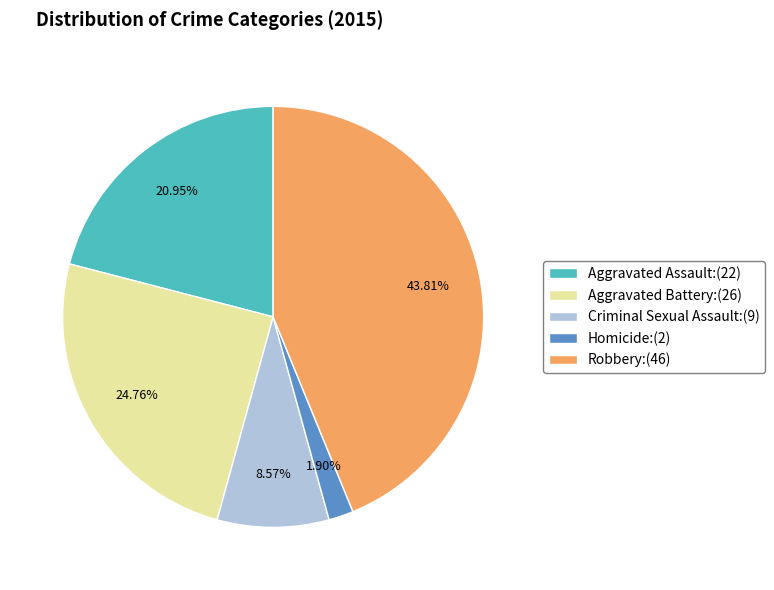

What is the largest slice in the pie chart?

Robbery